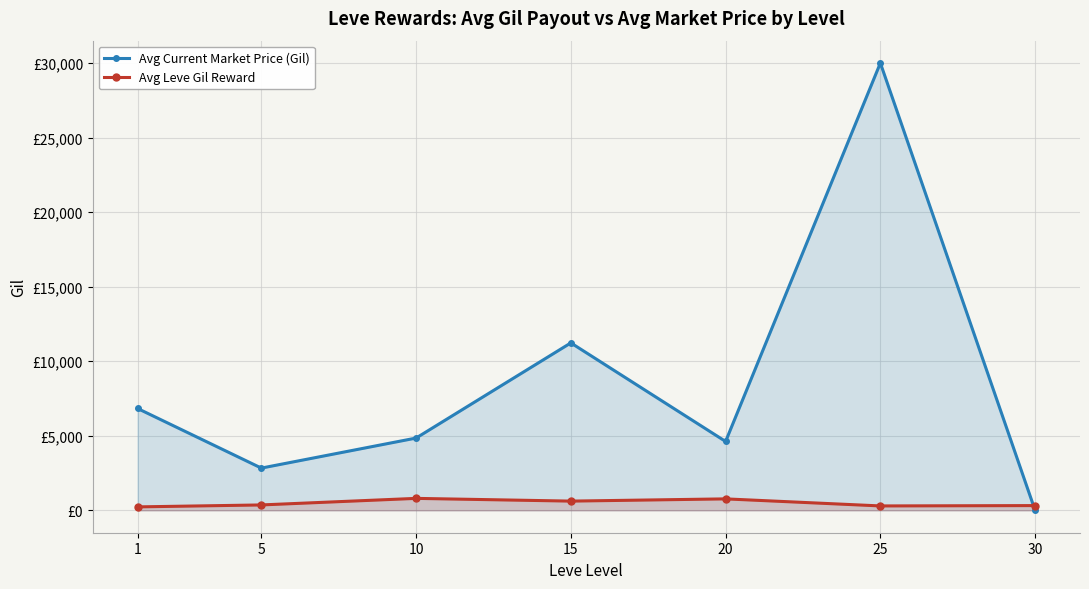

True or false: Avg Leve Gil Reward and Avg Current Market Price (Gil) intersect in this chart.

True